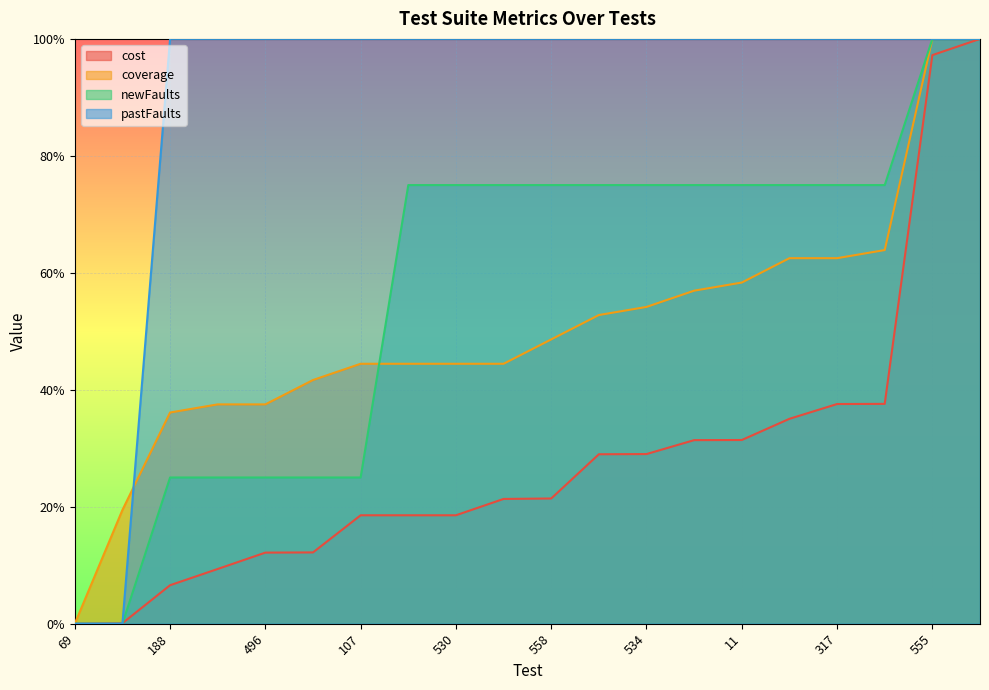

What are all the series names shown in the legend?

cost, coverage, newFaults, pastFaults